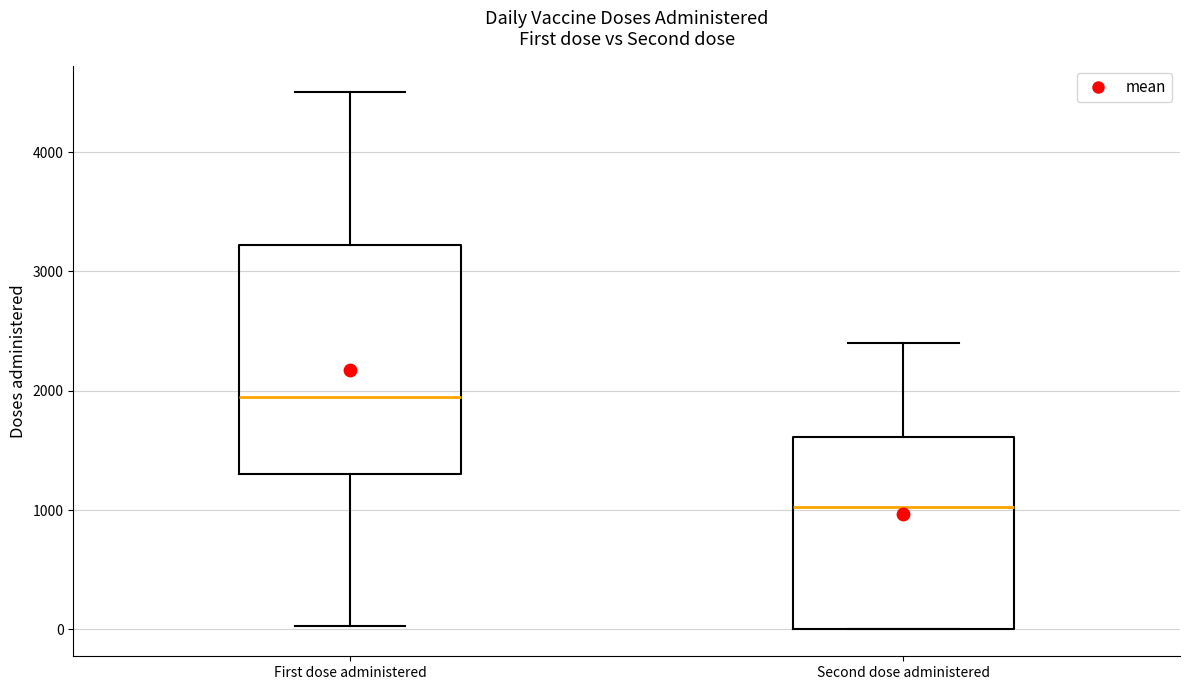

Which box has the lowest median line?

Second dose administered